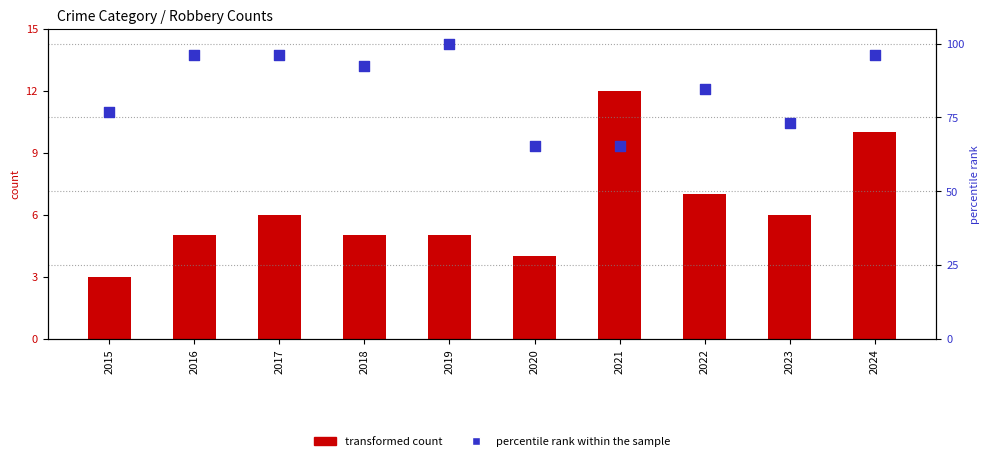

Is the value of transformed count at 2016 greater than the value of percentile rank within the sample at 2020?

No